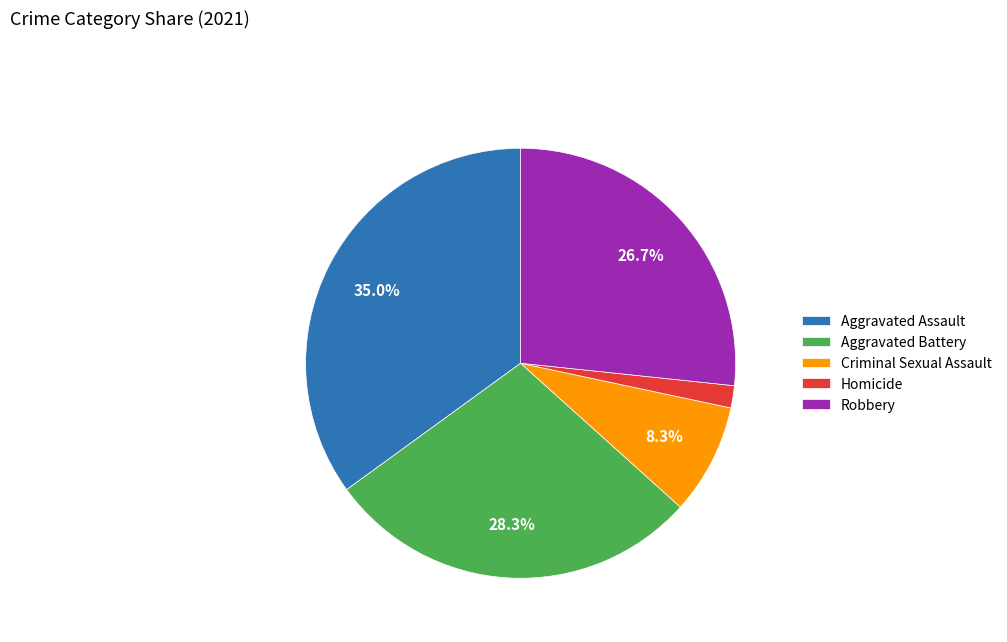

To the nearest percent, what portion does Criminal Sexual Assault represent?

8%